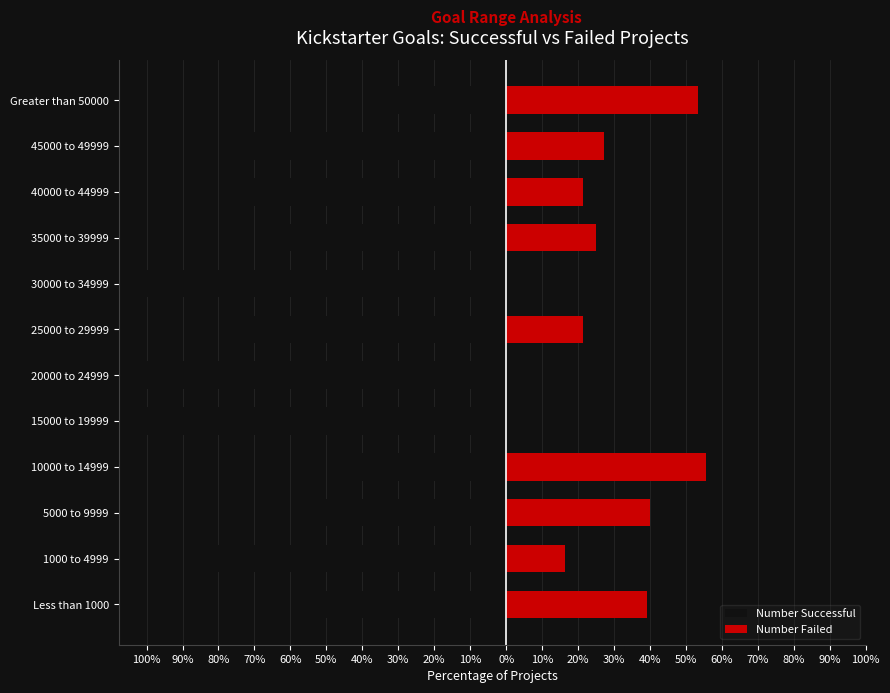

Between 100% and 60%, which series saw the biggest shift?

Number Successful